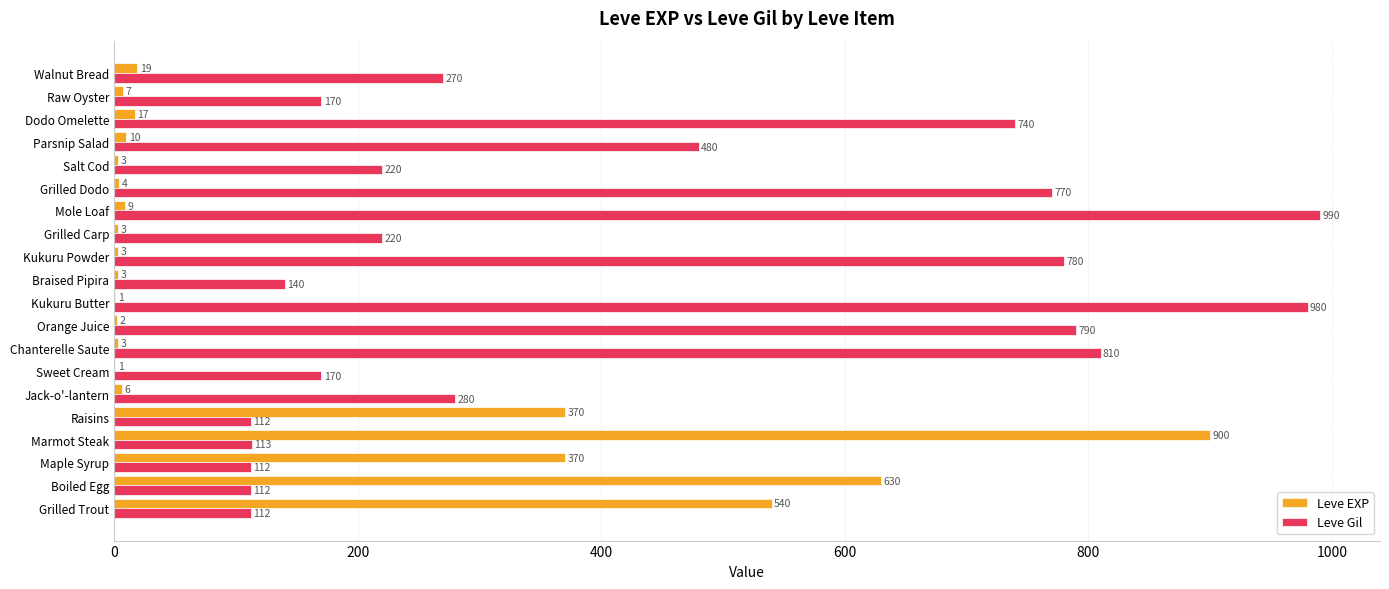

The Leve EXP series shows 630 at Boiled Egg. True or false?

True